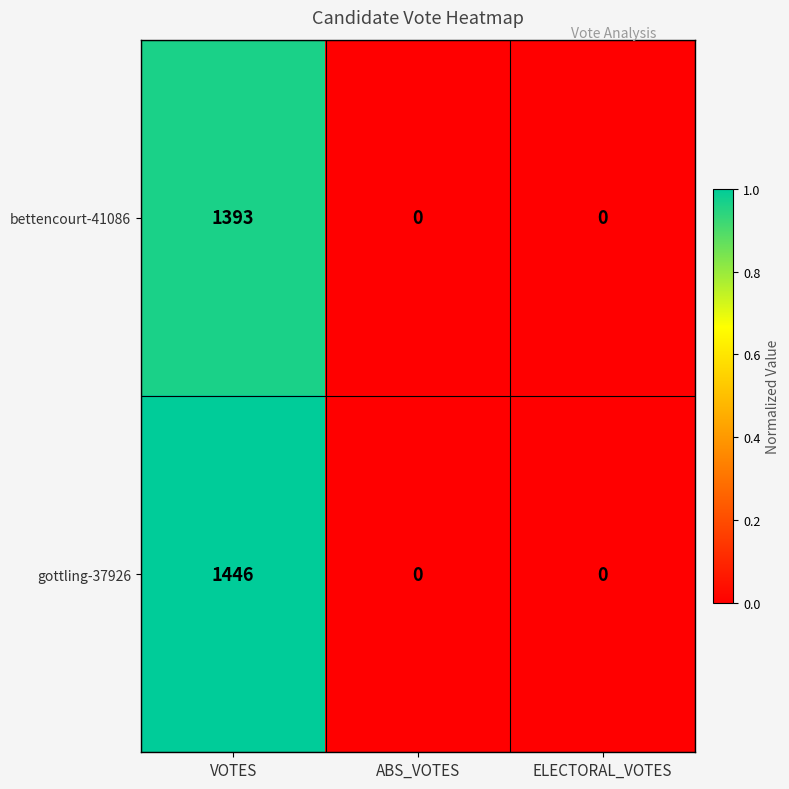

Reading right to left, list all the values displayed in this chart.

bettencourt-41086: 0	0	1393
gottling-37926: 0	0	1446